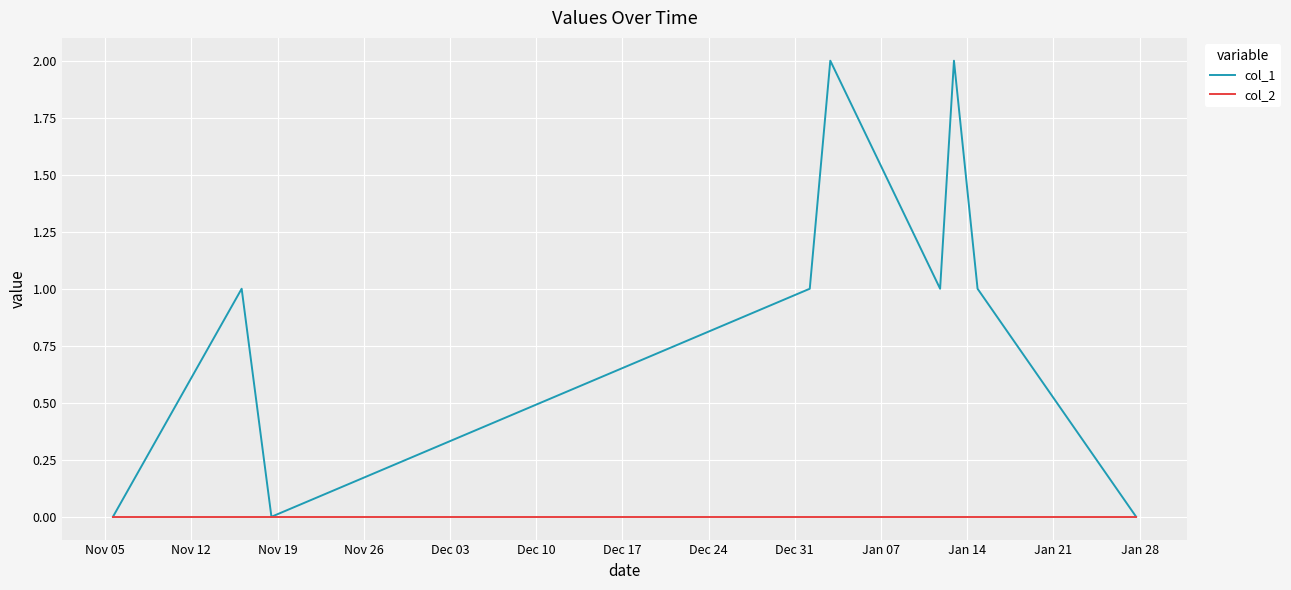

What is the difference between the second highest and second lowest values in the col_1 series?

2